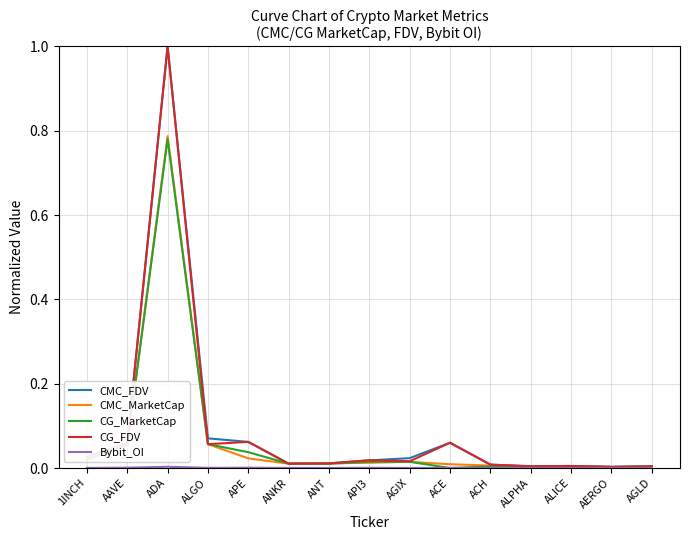

Which series has the largest range (max minus min)?

CG_FDV